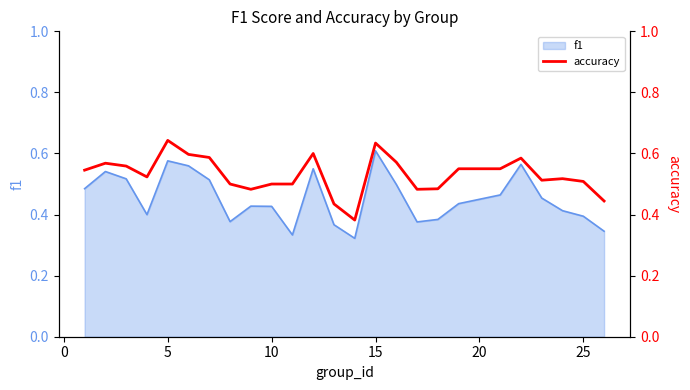

What is the minimum value shown in the chart?

0.4